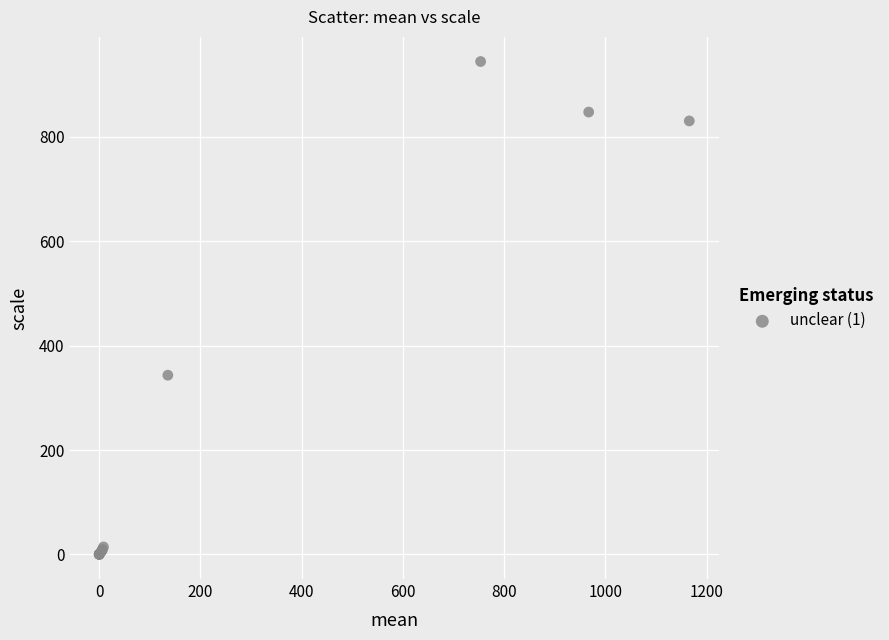

What Y value in the scatter plot is closest to 472?

343.4